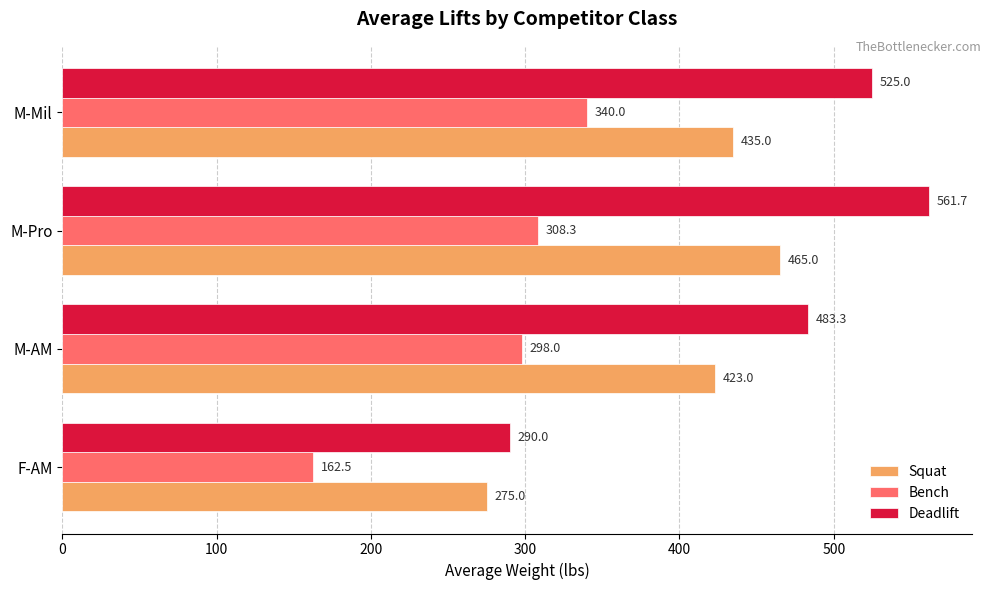

Which series has the largest range (max minus min)?

Deadlift